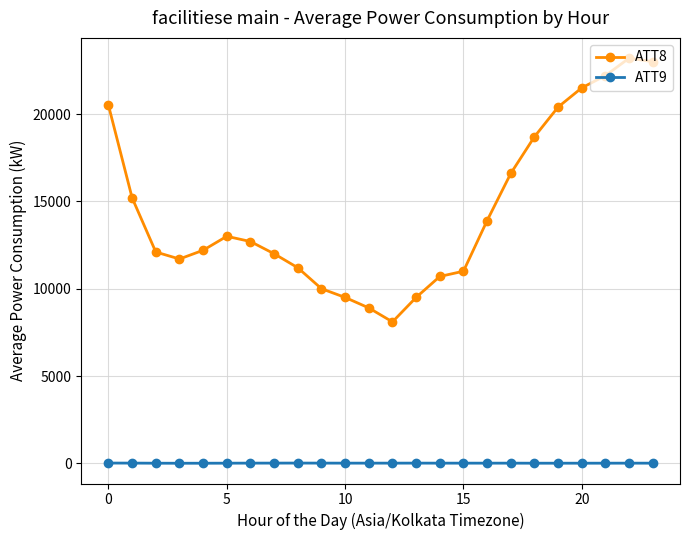

What is the minimum value for ATT8?

8100.0